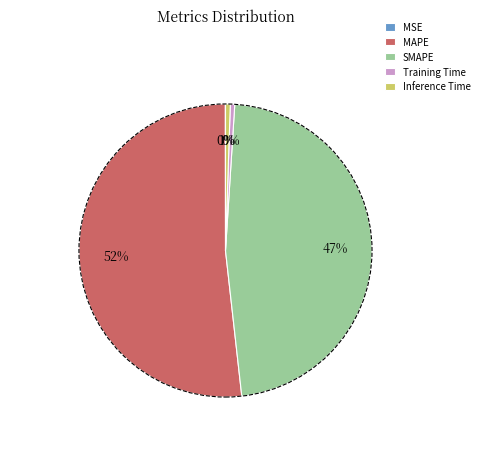

What is the majority slice?

MAPE